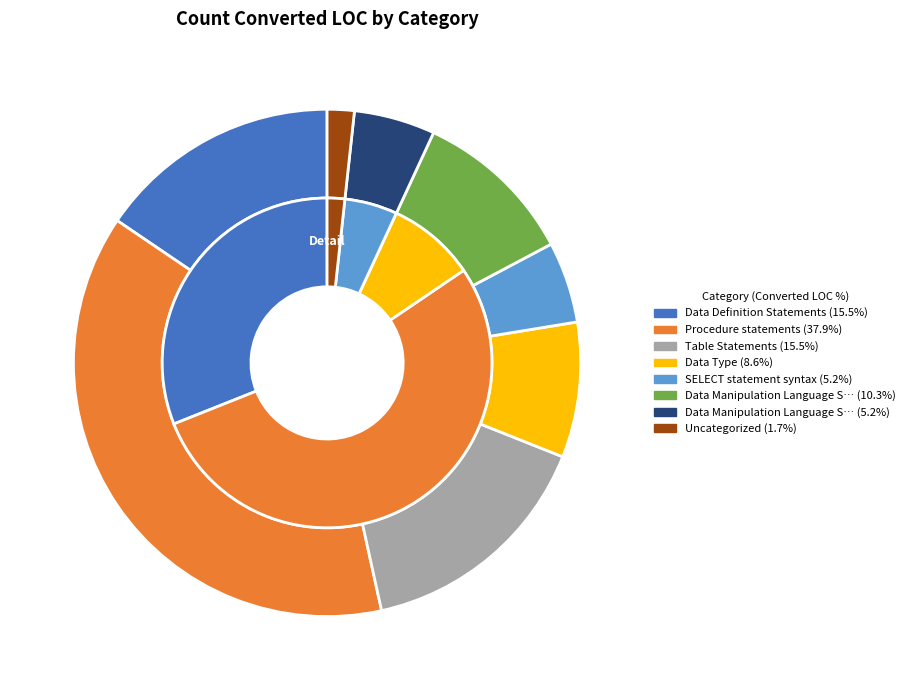

To the nearest percent, what is the average slice percentage?

12%